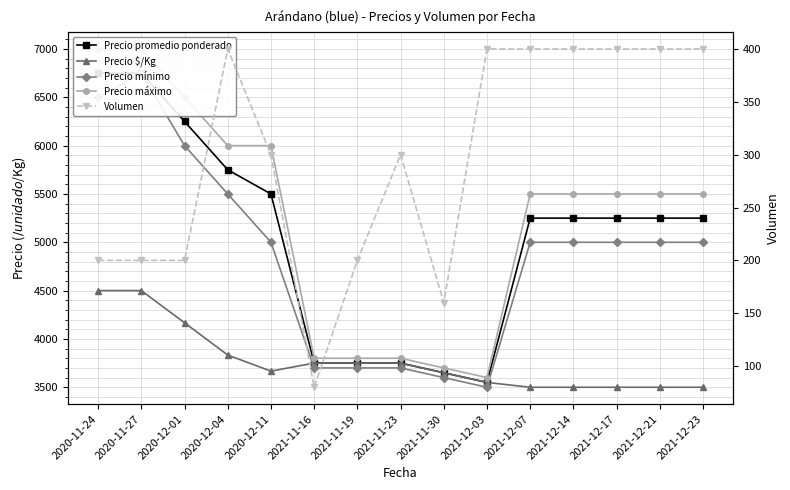

What value does the Precio promedio ponderado series have at 2020-12-11?

5500